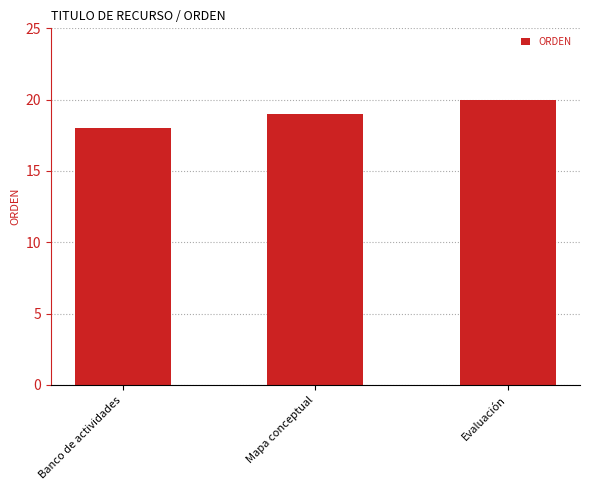

How many distinct data groups are displayed?

1